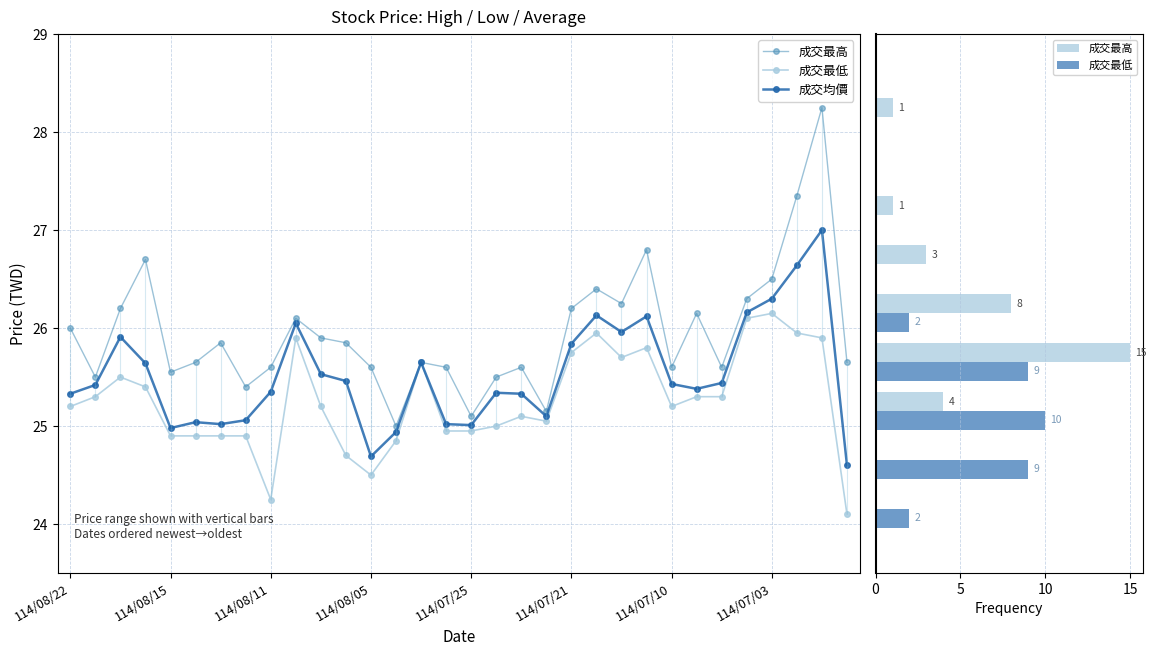

Reading left to right, extract all data points from this chart.

成交最高: 114/08/22=26.0	114/08/20=25.5	114/08/19=26.2	114/08/18=26.7	114/08/15=25.6	114/08/14=25.6	114/08/13=25.9	114/08/12=25.4	114/08/11=25.6	114/08/08=26.1	114/08/07=25.9	114/08/06=25.9	114/08/05=25.6	114/08/04=25.0	114/08/01=25.6	114/07/29=25.6	114/07/25=25.1	114/07/24=25.5	114/07/23=25.6	114/07/22=25.1	114/07/21=26.2	114/07/18=26.4	114/07/15=26.2	114/07/14=26.8	114/07/10=25.6	114/07/09=26.1	114/07/08=25.6	114/07/04=26.3	114/07/03=26.5	114/07/02=27.4	114/07/01=28.2	114/06/30=25.6
成交最低: 114/08/22=25.2	114/08/20=25.3	114/08/19=25.5	114/08/18=25.4	114/08/15=24.9	114/08/14=24.9	114/08/13=24.9	114/08/12=24.9	114/08/11=24.2	114/08/08=25.9	114/08/07=25.2	114/08/06=24.7	114/08/05=24.5	114/08/04=24.9	114/08/01=25.6	114/07/29=24.9	114/07/25=24.9	114/07/24=25.0	114/07/23=25.1	114/07/22=25.1	114/07/21=25.8	114/07/18=25.9	114/07/15=25.7	114/07/14=25.8	114/07/10=25.2	114/07/09=25.3	114/07/08=25.3	114/07/04=26.1	114/07/03=26.1	114/07/02=25.9	114/07/01=25.9	114/06/30=24.1
成交均價: 114/08/22=25.3	114/08/20=25.4	114/08/19=25.9	114/08/18=25.6	114/08/15=25.0	114/08/14=25.0	114/08/13=25.0	114/08/12=25.1	114/08/11=25.4	114/08/08=26.1	114/08/07=25.5	114/08/06=25.5	114/08/05=24.7	114/08/04=24.9	114/08/01=25.6	114/07/29=25.0	114/07/25=25.0	114/07/24=25.3	114/07/23=25.3	114/07/22=25.1	114/07/21=25.8	114/07/18=26.1	114/07/15=26.0	114/07/14=26.1	114/07/10=25.4	114/07/09=25.4	114/07/08=25.4	114/07/04=26.2	114/07/03=26.3	114/07/02=26.6	114/07/01=27.0	114/06/30=24.6